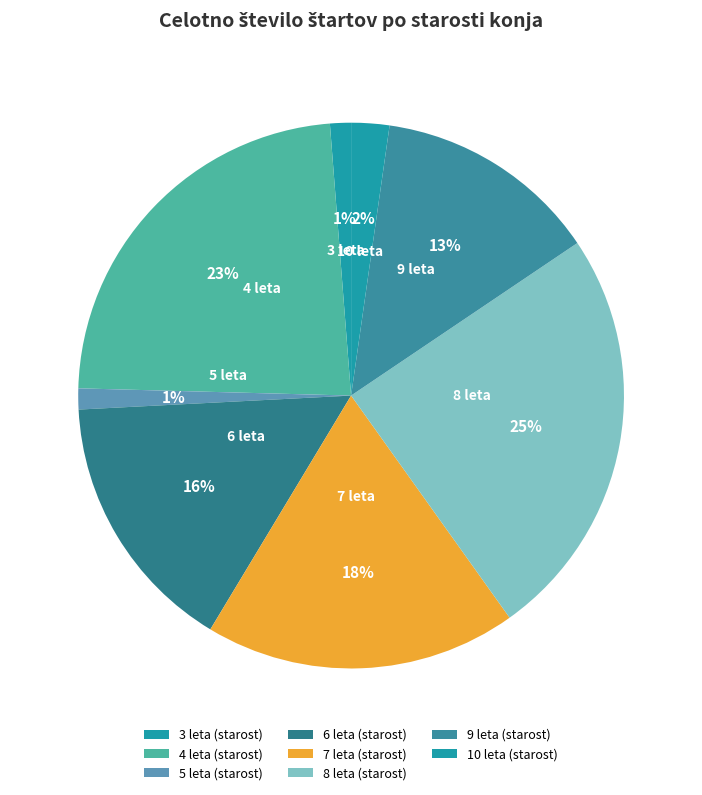

To the nearest percent, what is the average slice percentage?

12%